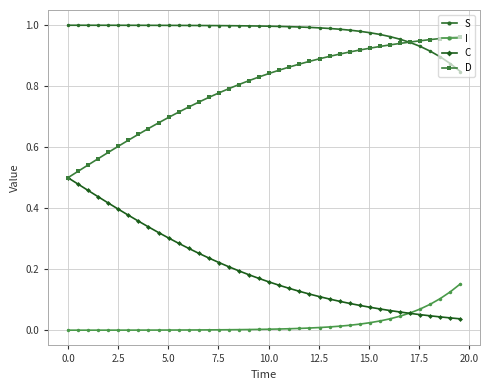

True or false: S and I intersect in this chart.

False